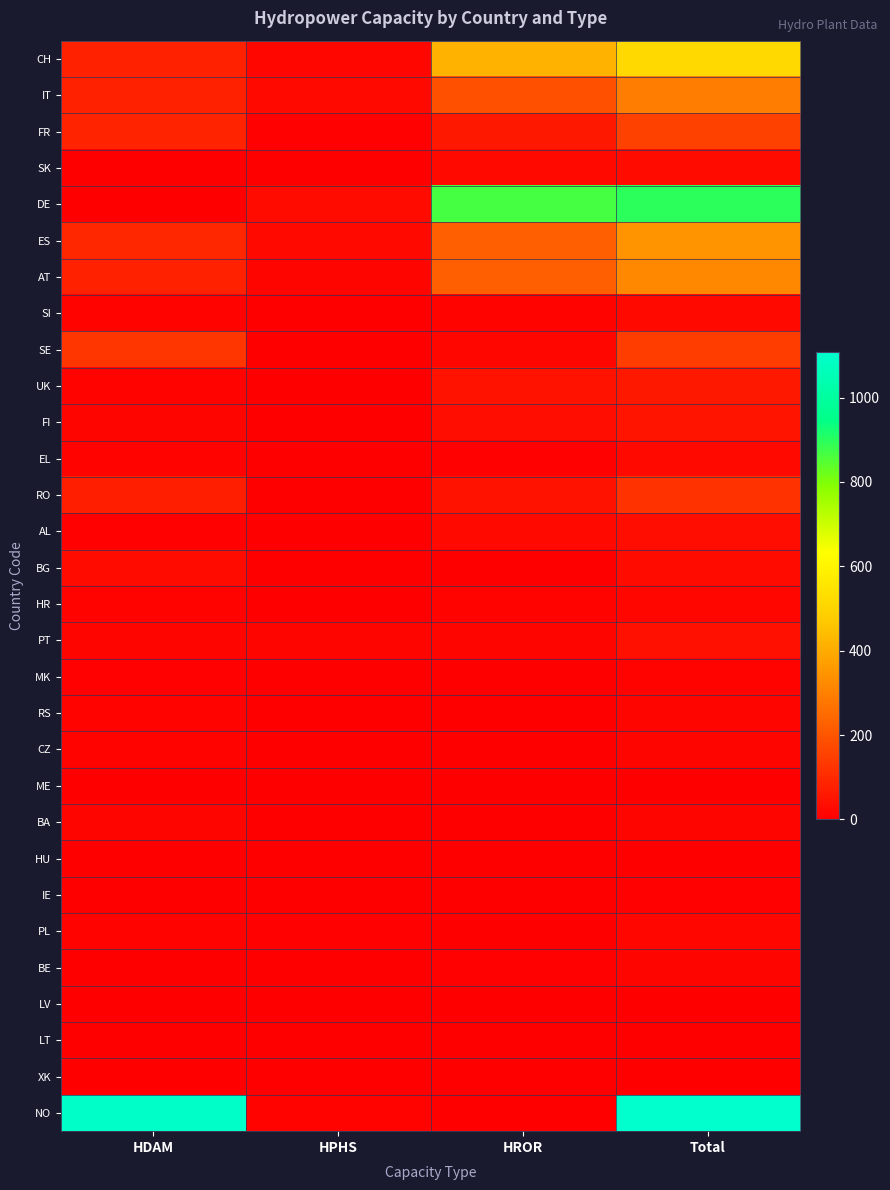

Which series changed the most between HDAM and HROR?

NO